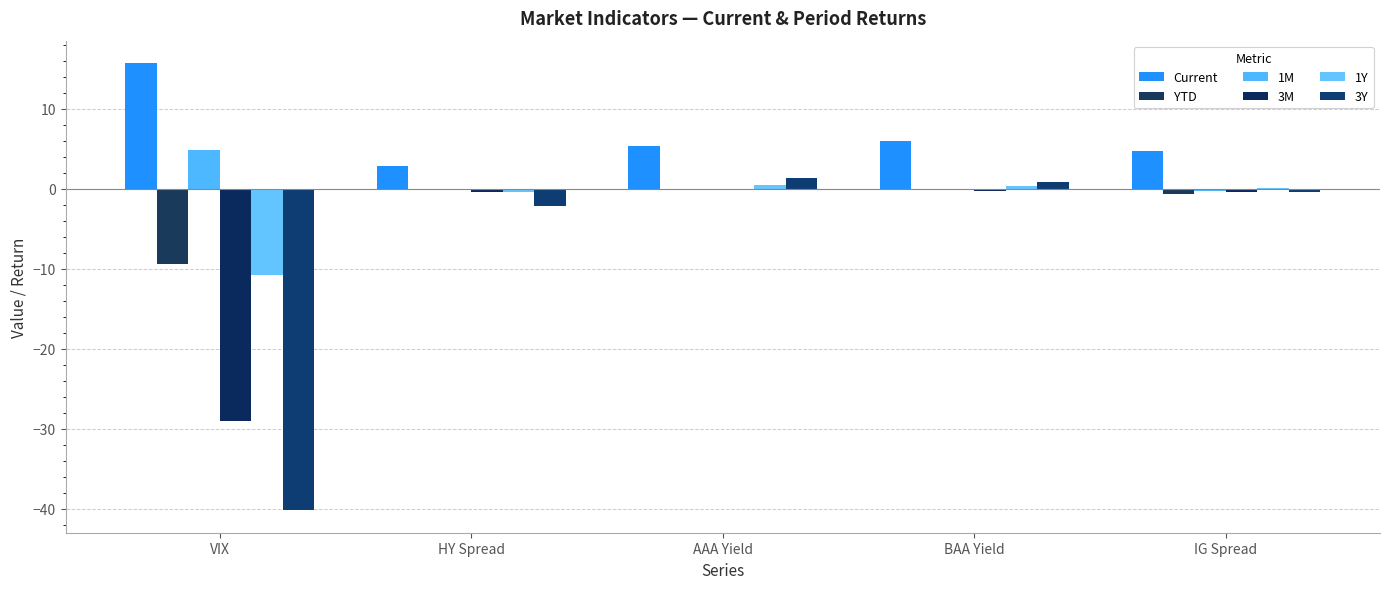

Rank the categories by Current value from highest to lowest.

VIX, BAA Yield, AAA Yield, IG Spread, HY Spread